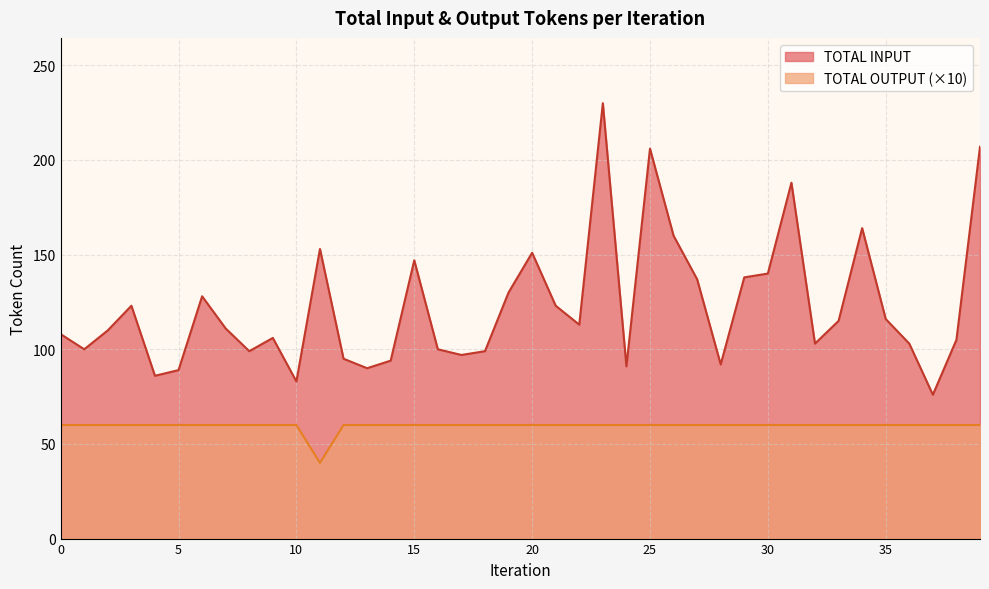

True or false: TOTAL INPUT and TOTAL OUTPUT intersect in this chart.

False